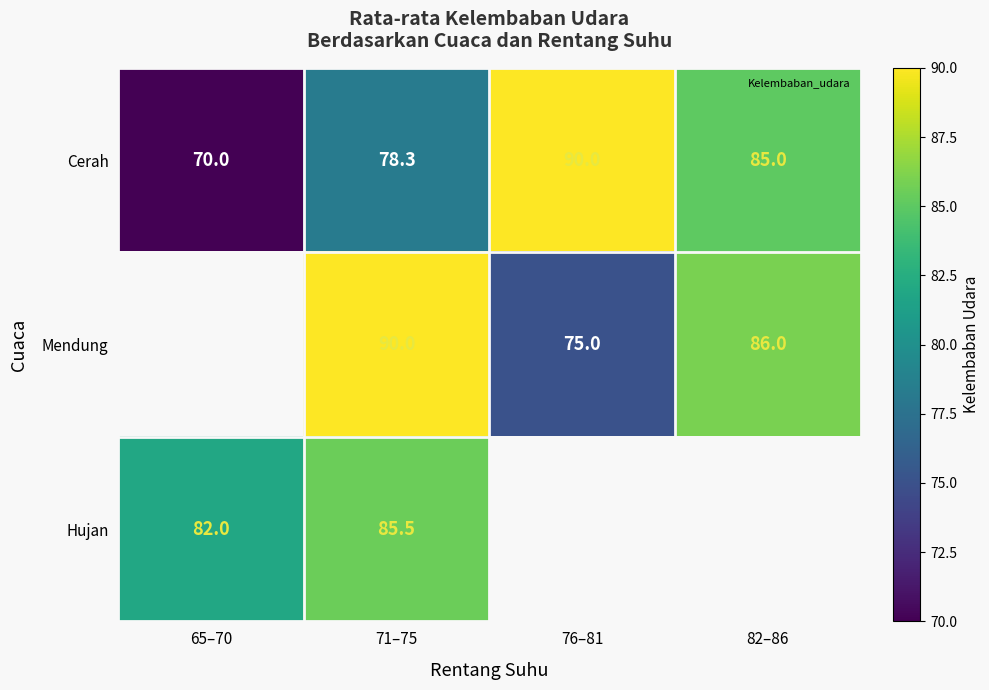

True or false: Cerah has a value of 26.6 at 76–81.

False